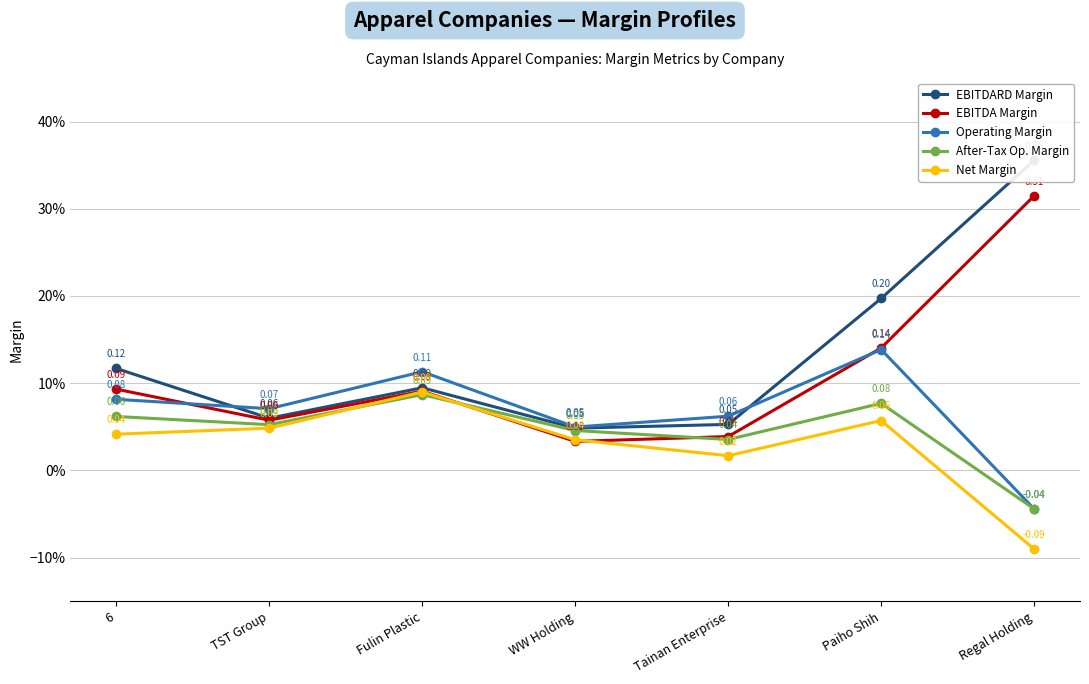

What is the difference between the maximum and minimum values in the Operating Margin series?

0.2